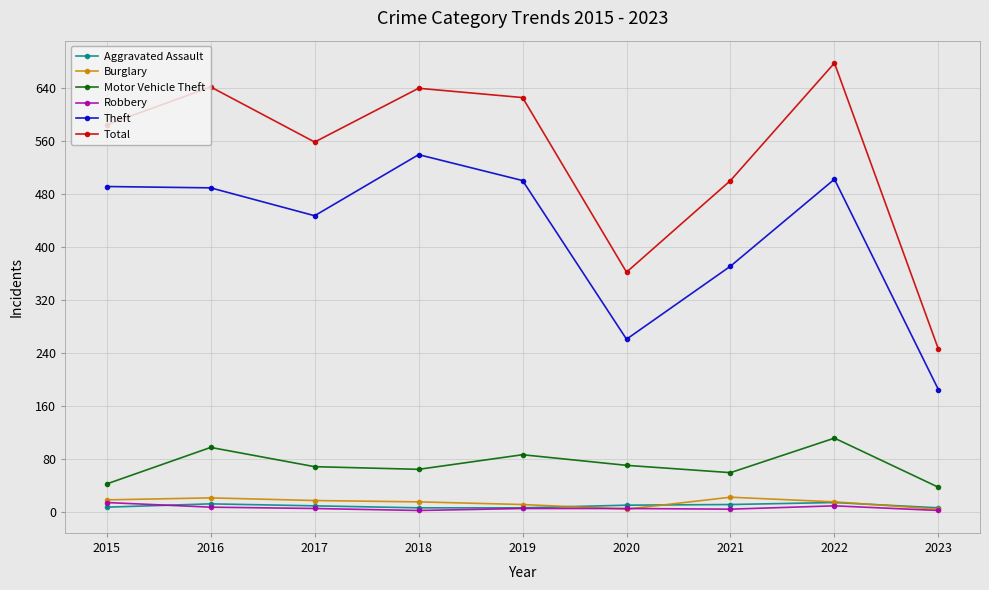

What is the sum of all Aggravated Assault values?

90